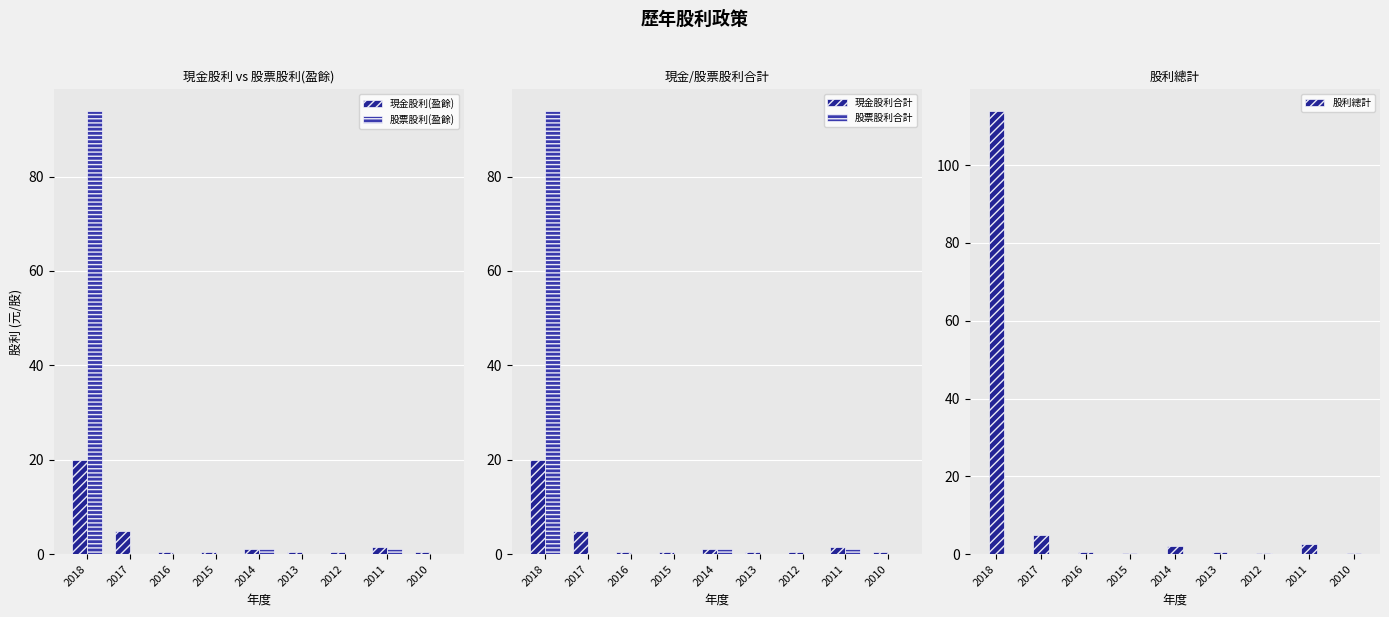

Reading left to right, transcribe all the data shown in this chart.

現金股利(盈餘): 20.0	5.0	0.5	0.4	1.0	0.5	0.4	1.5	0.4
股票股利(盈餘): 93.8	0.0	0.0	0.0	1.0	0.0	0.0	1.0	0.0
現金股利合計: 20.0	5.0	0.5	0.4	1.0	0.5	0.4	1.5	0.4
股票股利合計: 93.8	0.0	0.0	0.0	1.0	0.0	0.0	1.0	0.0
股利總計: 113.8	5.0	0.5	0.4	2.0	0.5	0.4	2.5	0.4